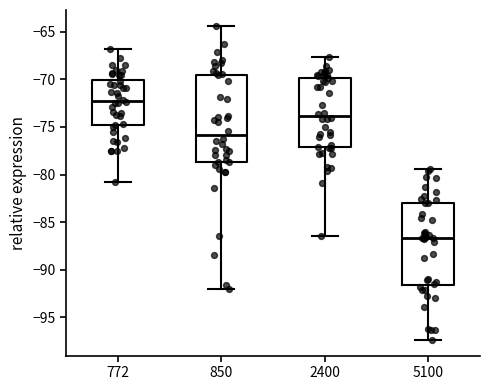

Reading left to right, transcribe this box plot: for each box, give where its median line is, the range the box spans, and where its two whiskers end, as read against the y-axis. The values are not printed on the chart, so give them approximately, as read against the axis.

772: median -72.0, box -75.0 to -70.0, whiskers -81.0 to -67.0
850: median -76.0, box -78.5 to -69.5, whiskers -92.0 to -64.5
2400: median -74.0, box -77.0 to -70.0, whiskers -86.5 to -67.5
5100: median -86.5, box -91.5 to -83.0, whiskers -97.5 to -79.5